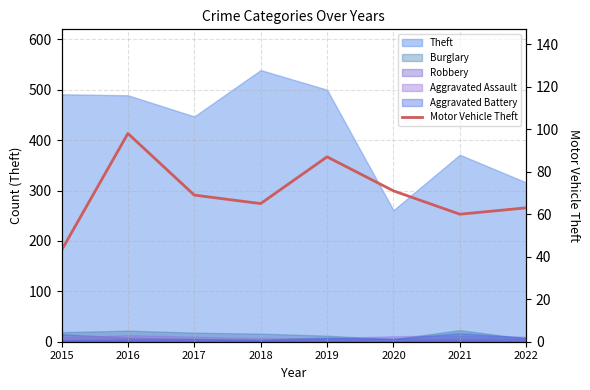

What is the difference between the maximum and minimum values?

55